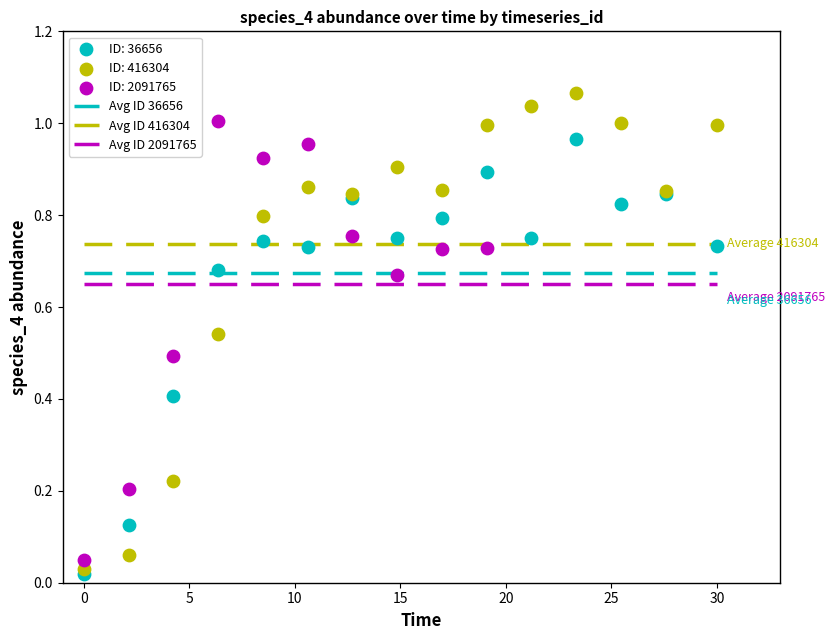

Which series has the largest Y range (max minus min)?

ID: 416304